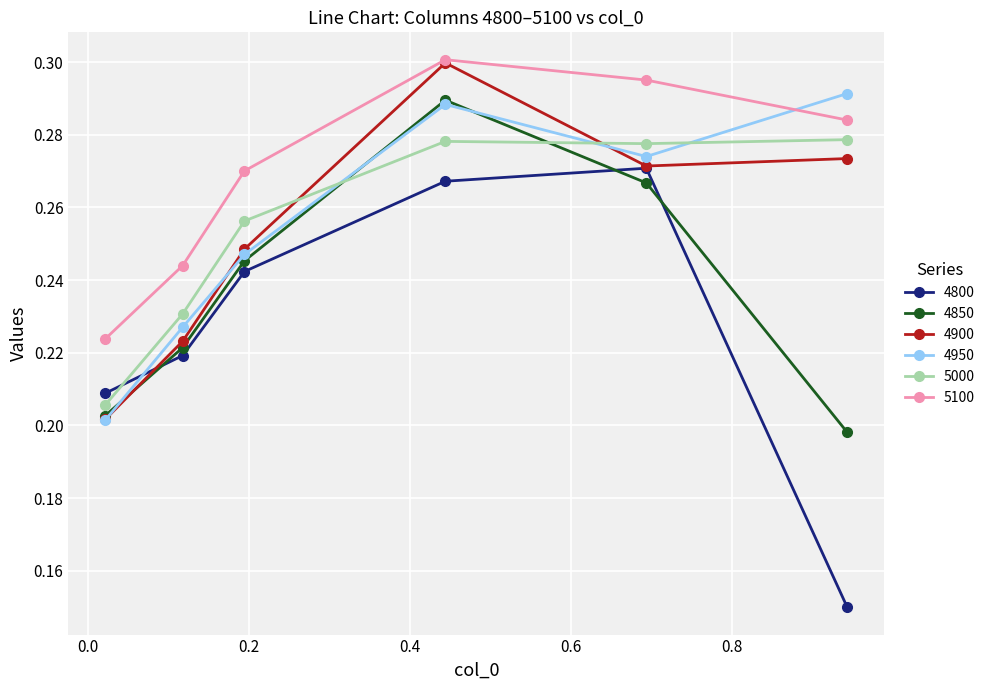

Which series has the largest total across all categories?

5100